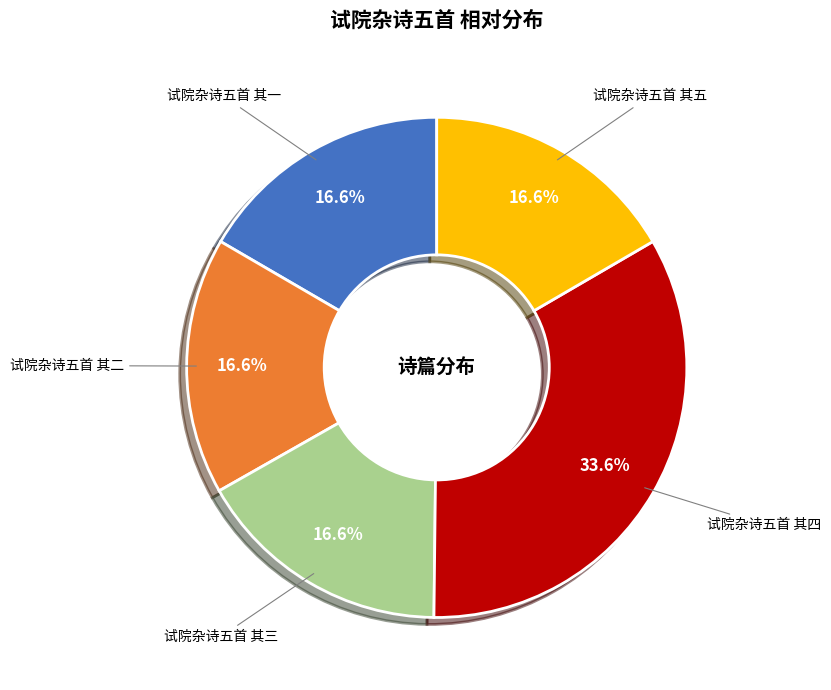

To the nearest percent, what is the difference between the 试院杂诗五首 其四 and 试院杂诗五首 其一 slice percentages?

17%